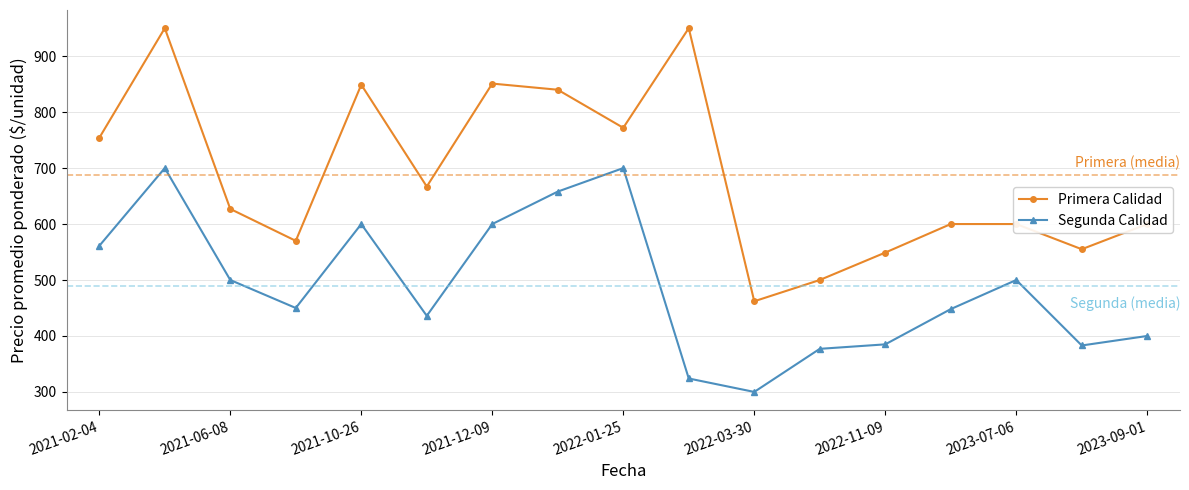

List the series in order of their peak value, highest first.

Primera Calidad, Segunda Calidad